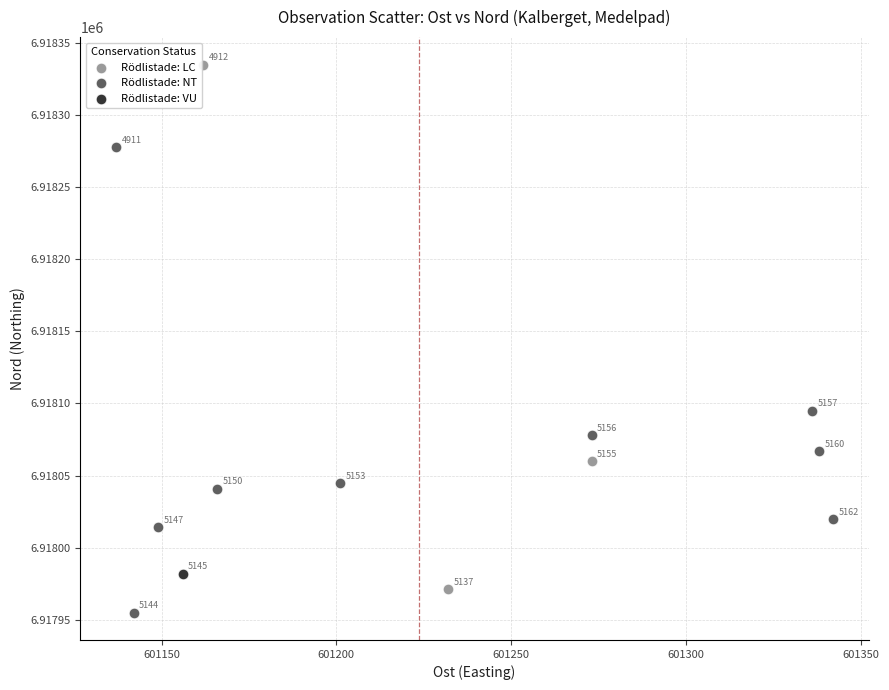

What are all the series names shown in the legend?

Rödlistade: LC, Rödlistade: NT, Rödlistade: VU